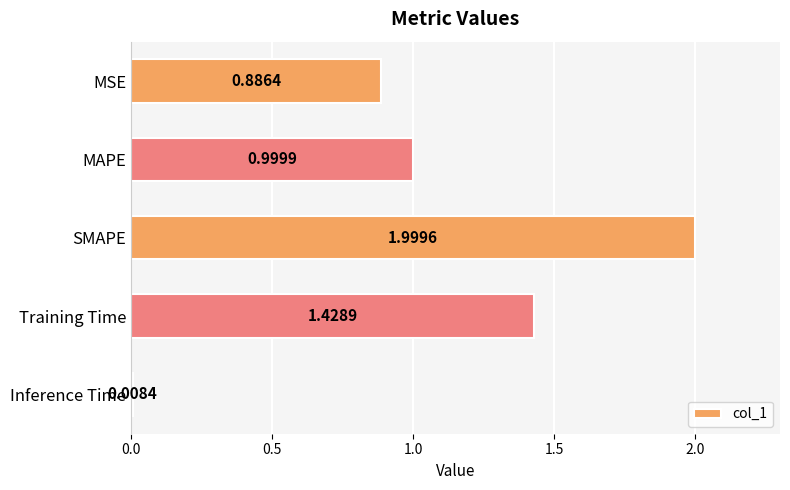

Does the chart contain stacked bars?

No